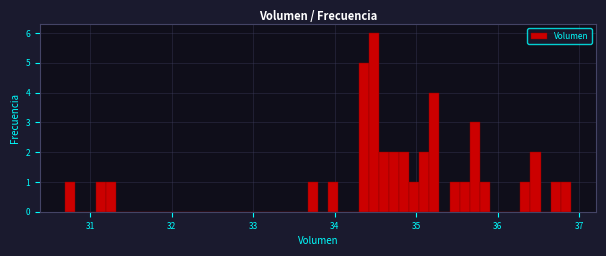

Around what value on the x-axis is the tallest bar? Give the approximate position of its centre, as read against the axis.

34.5